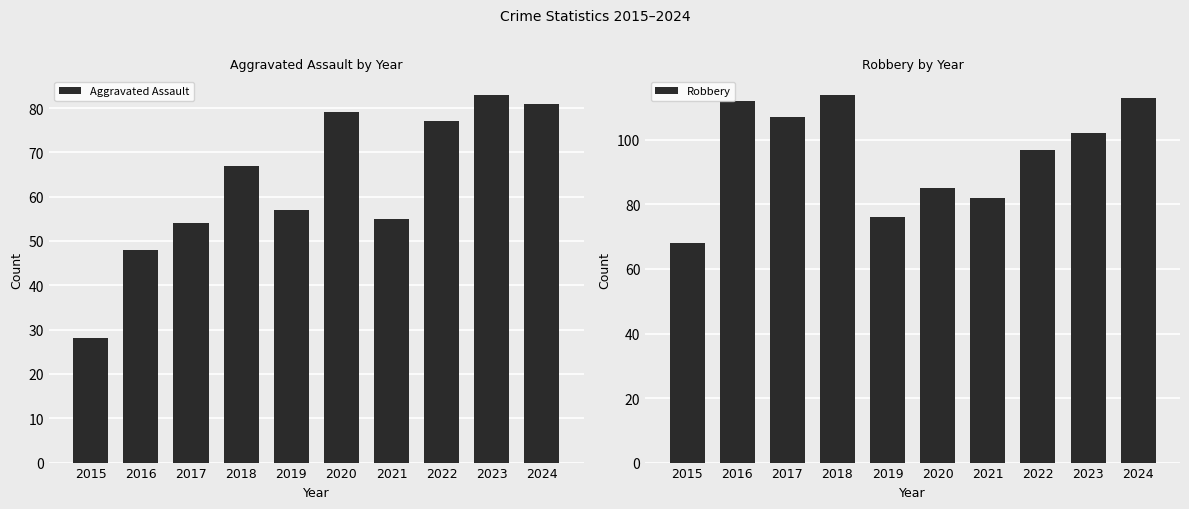

How many values in the Aggravated Assault series are below 67?

5